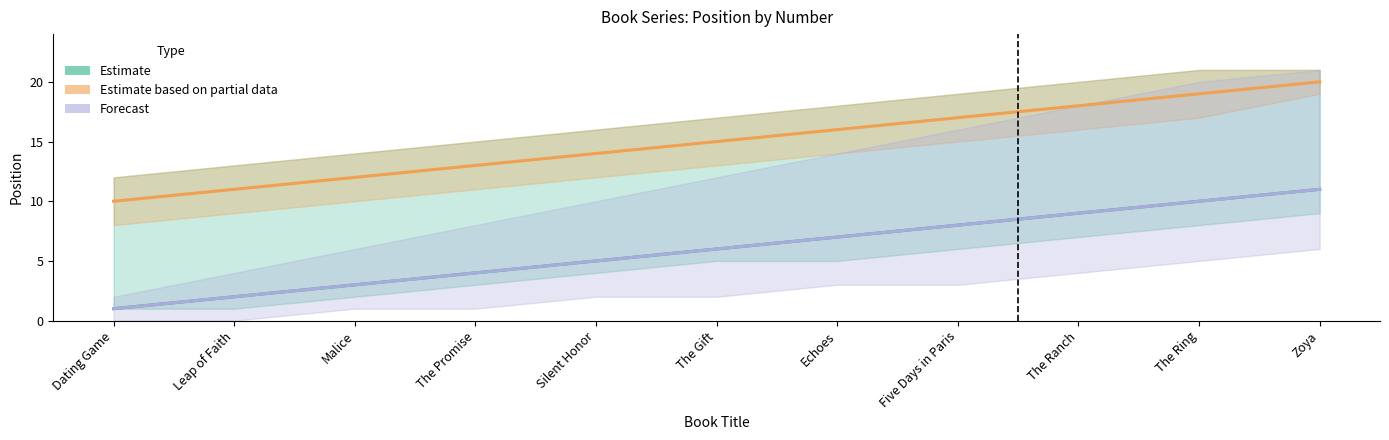

What is the label of the 2nd point from the right?

The Ring